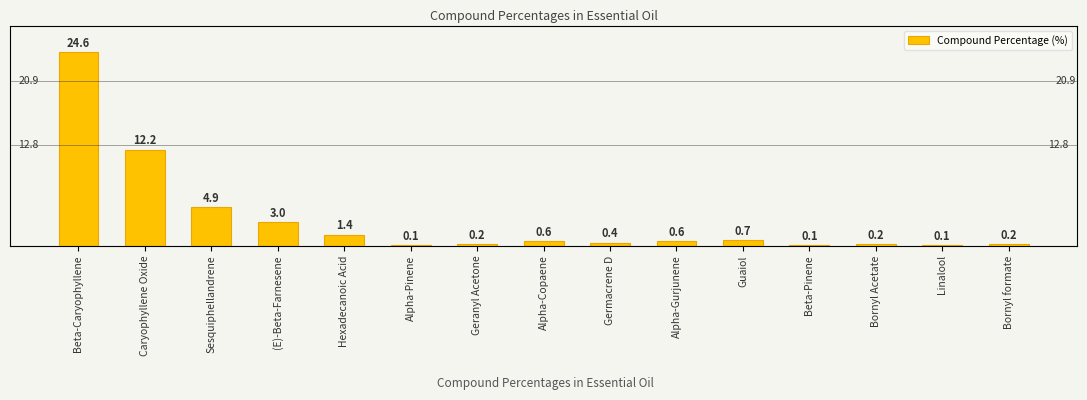

Are the bars horizontal?

No